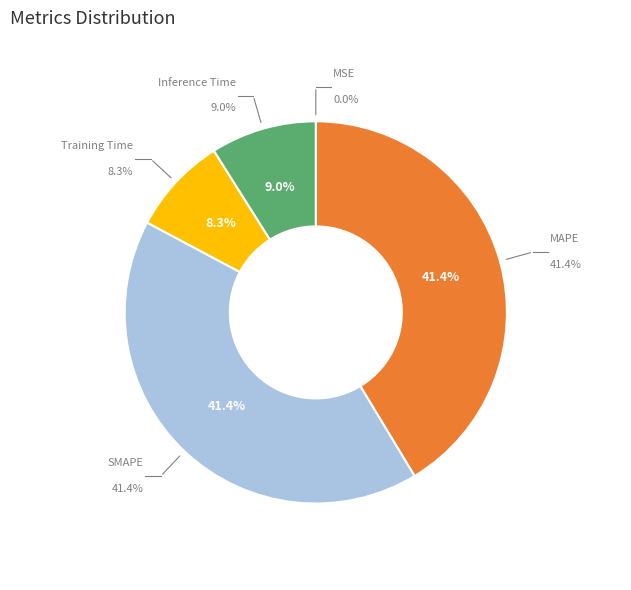

How many segments does this pie chart have?

5